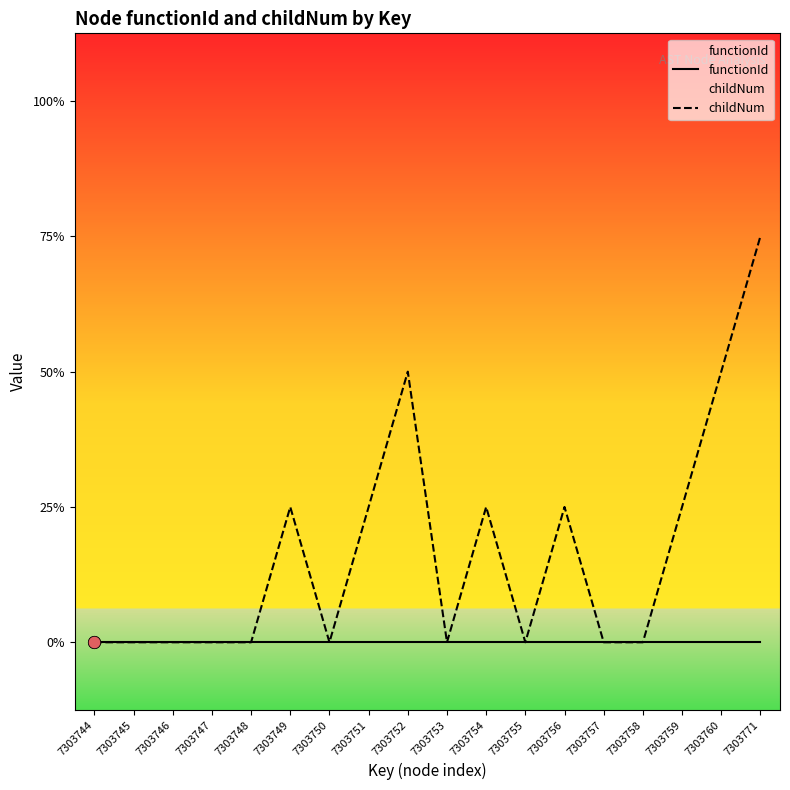

Which series reaches the minimum Y coordinate?

functionId